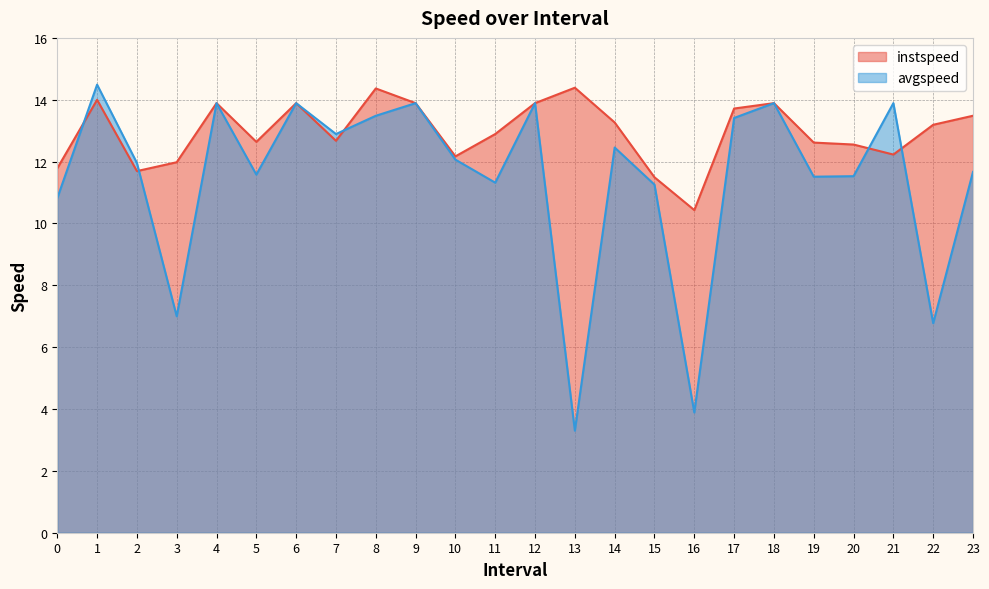

Reading right to left, what are all the values shown in this chart?

instspeed: 13.5	13.2	12.2	12.6	12.6	13.9	13.7	10.4	11.5	13.3	14.4	13.9	12.9	12.2	13.9	14.4	12.7	13.9	12.6	13.9	12.0	11.7	14.0	11.8
avgspeed: 11.7	6.8	13.9	11.5	11.5	13.9	13.4	3.9	11.3	12.5	3.3	13.9	11.3	12.1	13.9	13.5	12.9	13.9	11.6	13.9	7.0	12.0	14.5	10.8